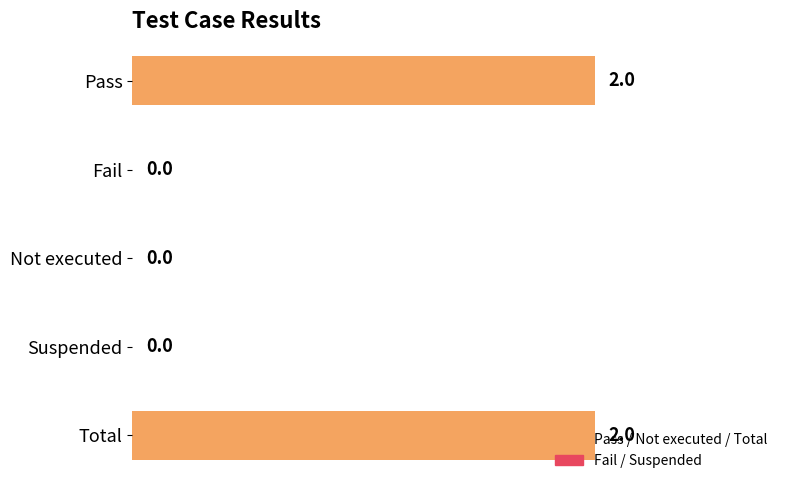

Between Total and Suspended, which is larger?

Total